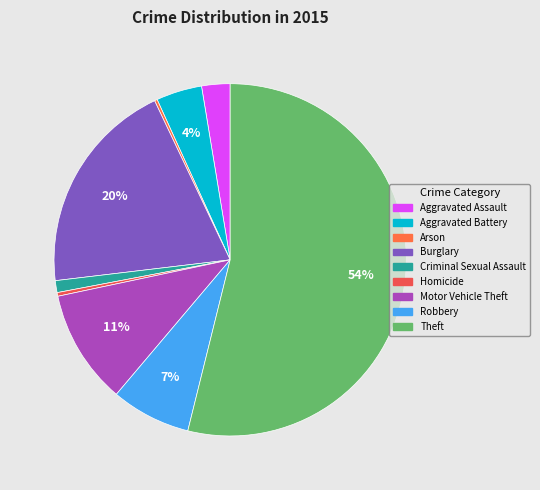

To the nearest percent, what is the difference between the largest and smallest slice percentages?

54%